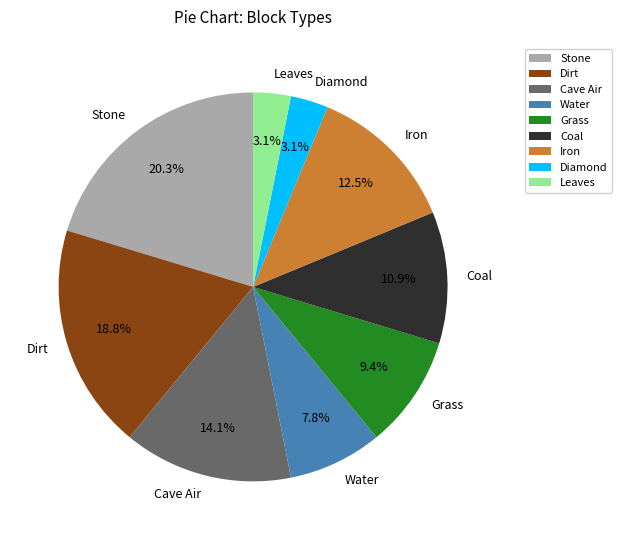

To the nearest percent, what percentage of the pie is Grass?

9%